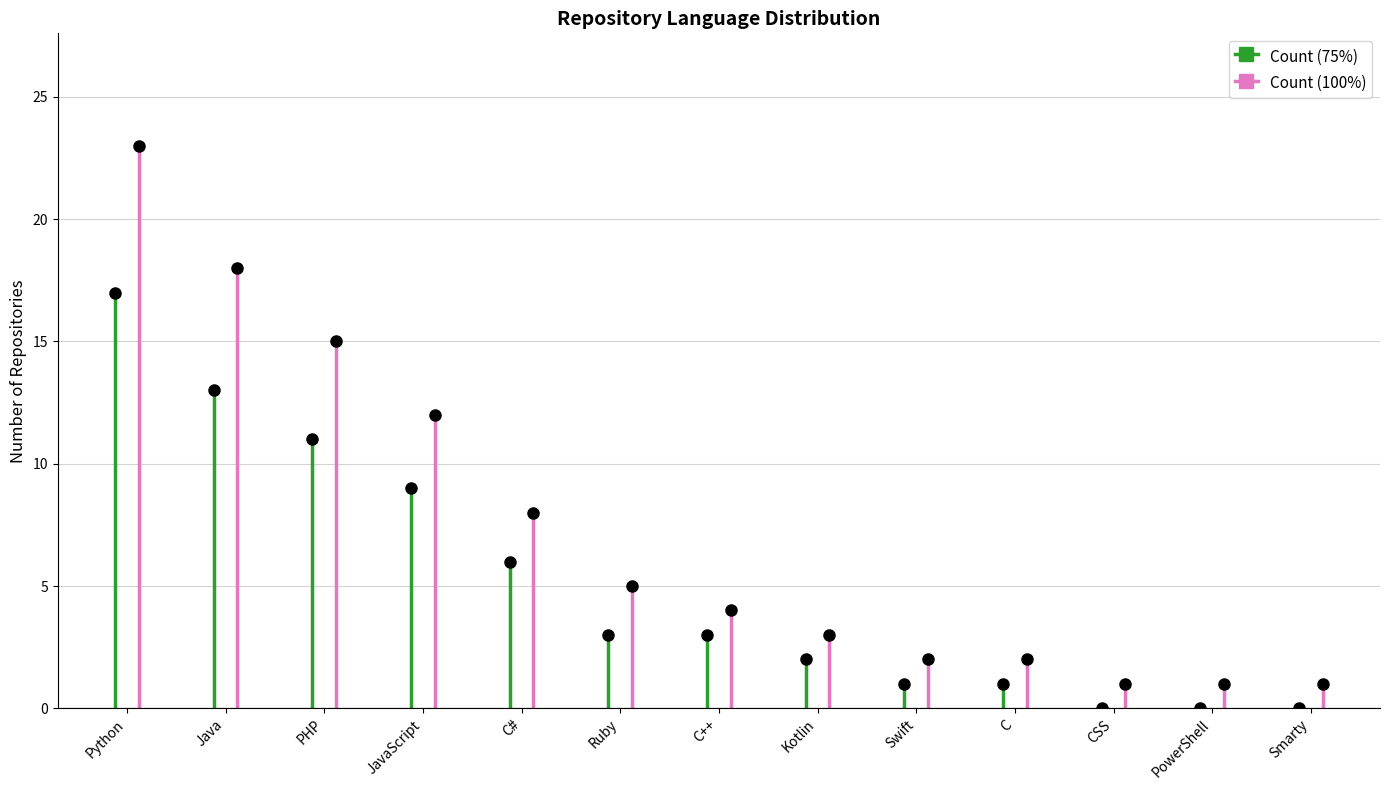

The chart shows a value of 26 at Java. True or false?

False